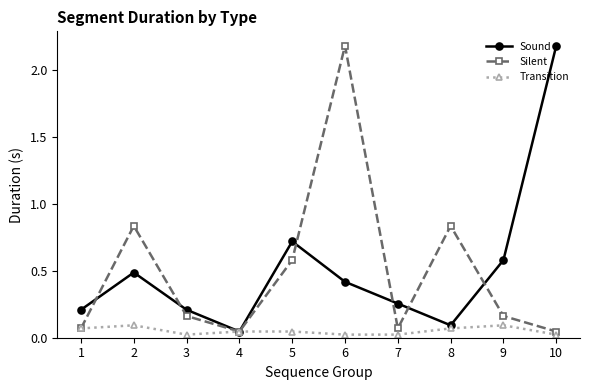

How many distinct data groups are displayed?

3